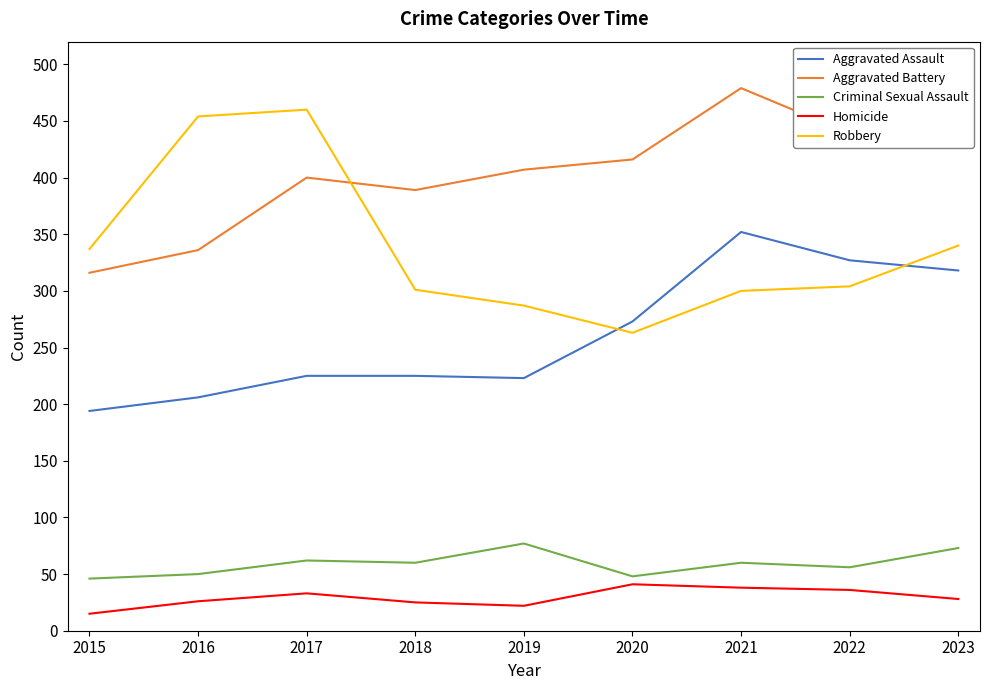

Is this an area chart (filled region under the line)?

No